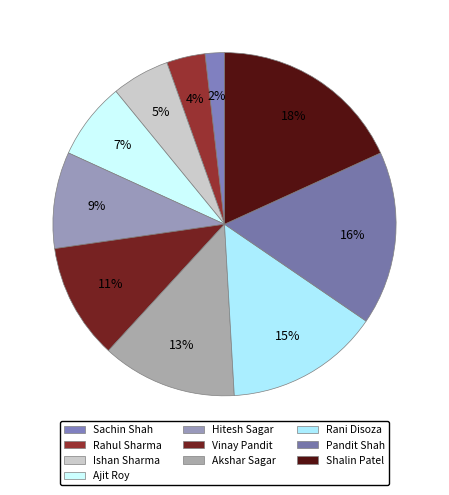

To the nearest percent, what percentage of the pie is Shalin Patel?

18%